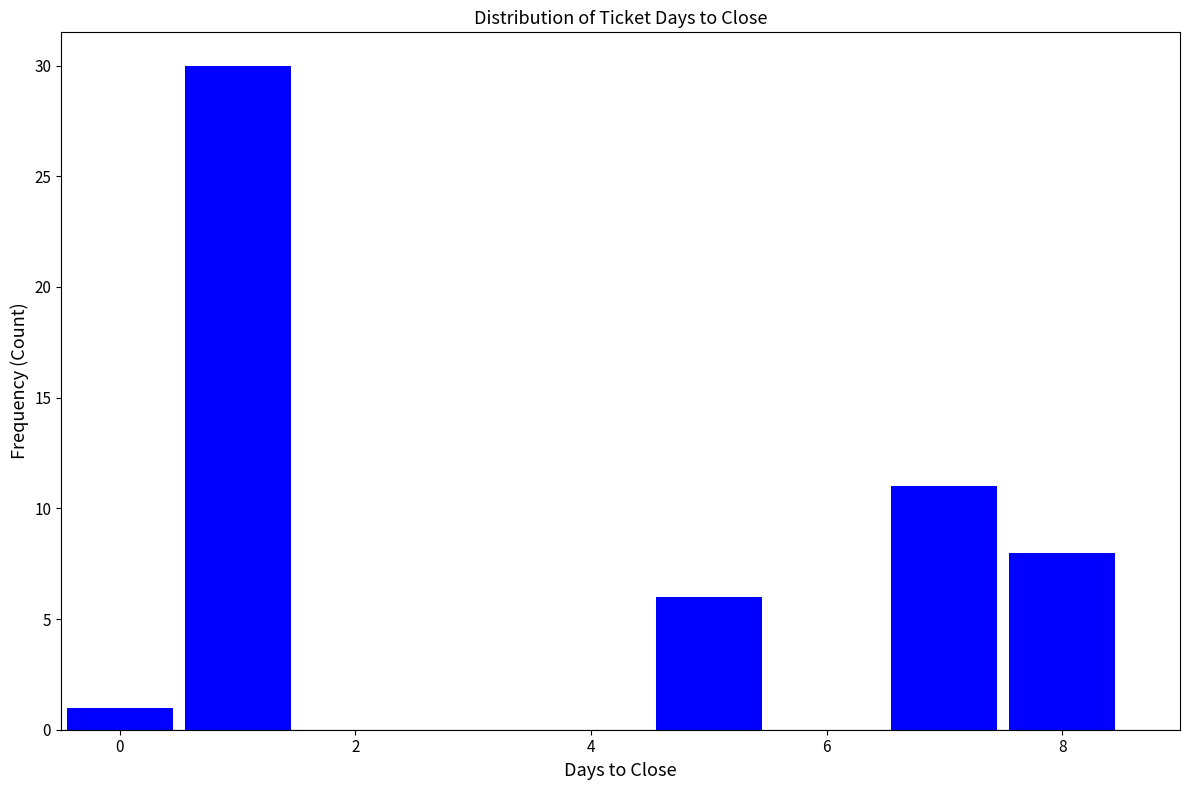

Reading left to right, transcribe this chart: for each bar, give the range it covers on the x-axis and its height. Neither the bar edges nor the heights are printed on the chart, so give them approximately, as read against the axes.

-0.5 to 0.5: 1
0.5 to 1.5: 30
1.5 to 2.5: 0
2.5 to 3.5: 0
3.5 to 4.5: 0
4.5 to 5.5: 6
5.5 to 6.5: 0
6.5 to 7.5: 11
7.5 to 8.5: 8